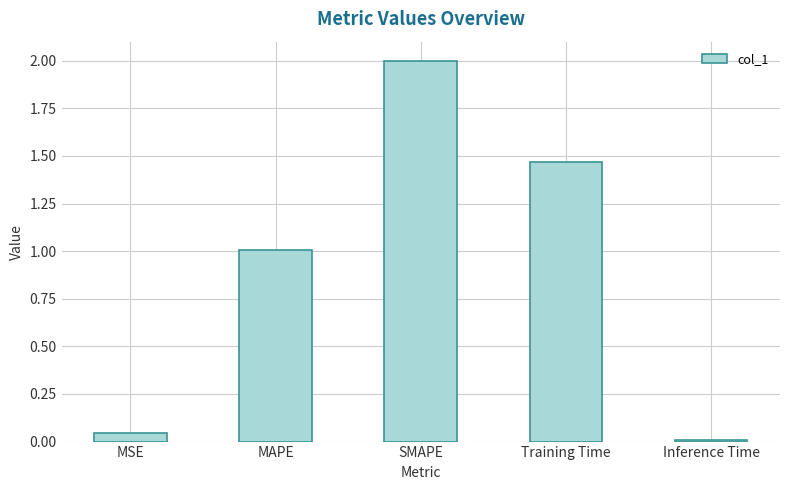

At which category does the chart reach its peak across all series?

SMAPE